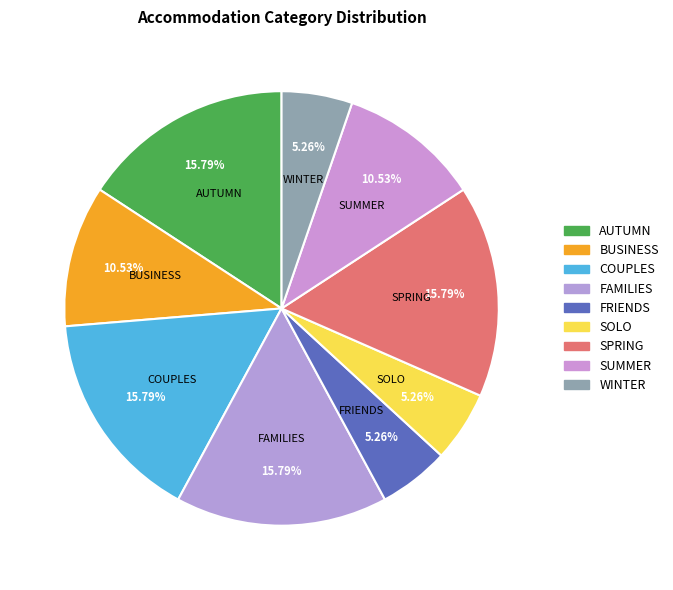

How many segments does this pie chart have?

9